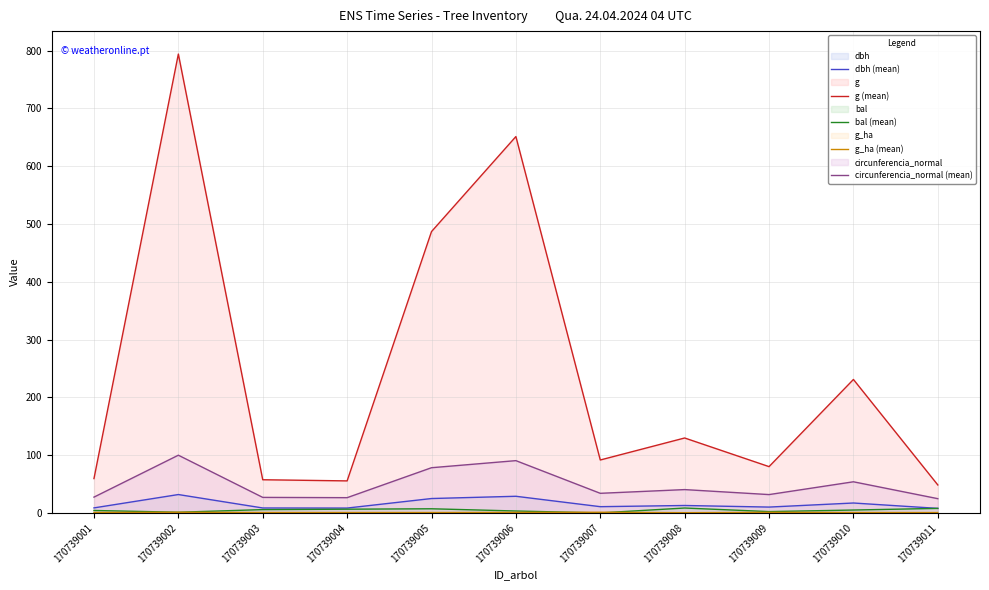

Does the chart display data point markers on the line(s)?

No